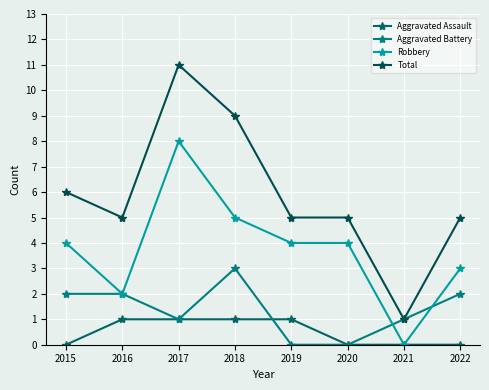

True or false: Aggravated Assault has a value of 0 at 2022.

True